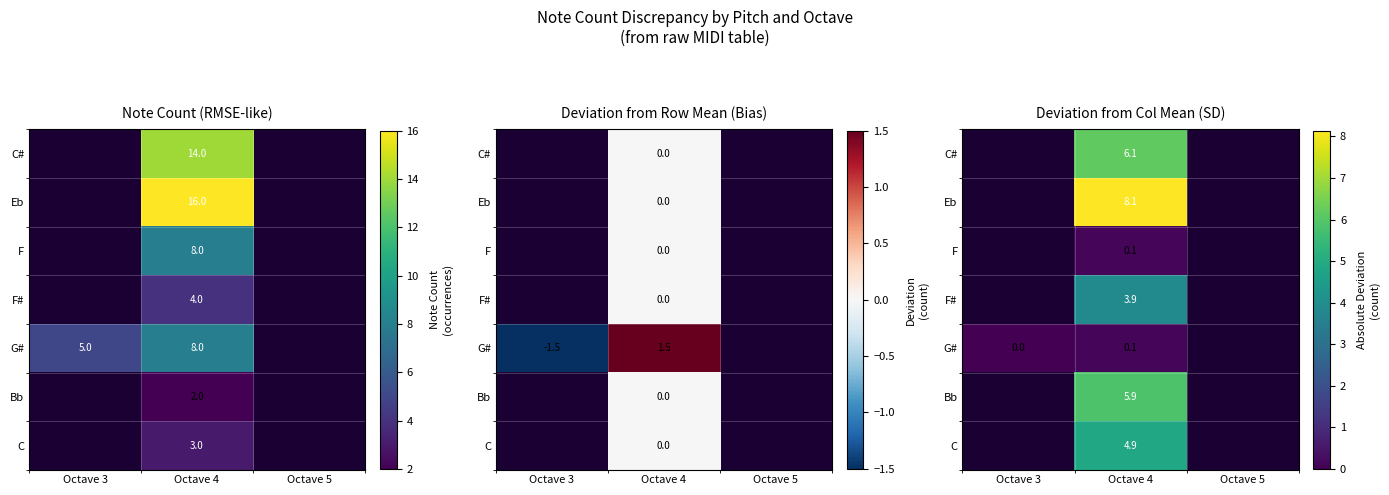

What is the total value across all series at Octave 4?

29.1